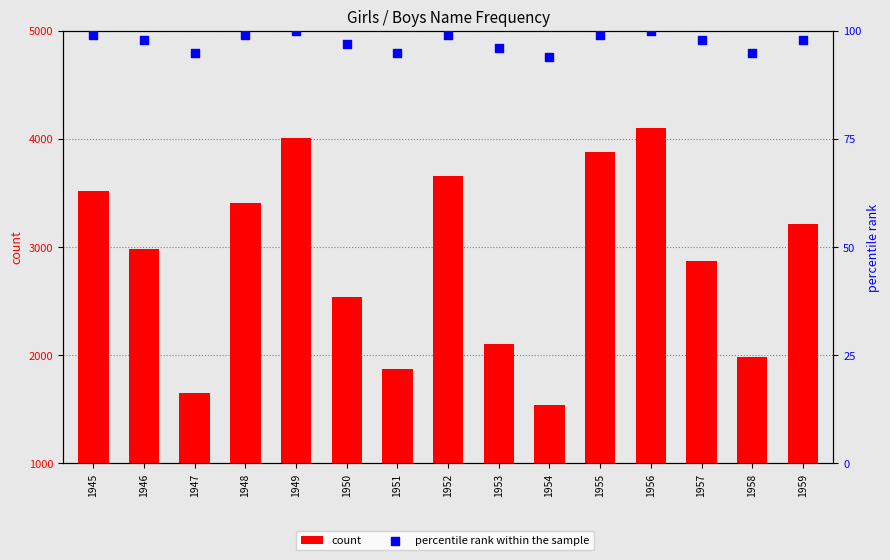

Which series reaches the maximum Y coordinate?

count